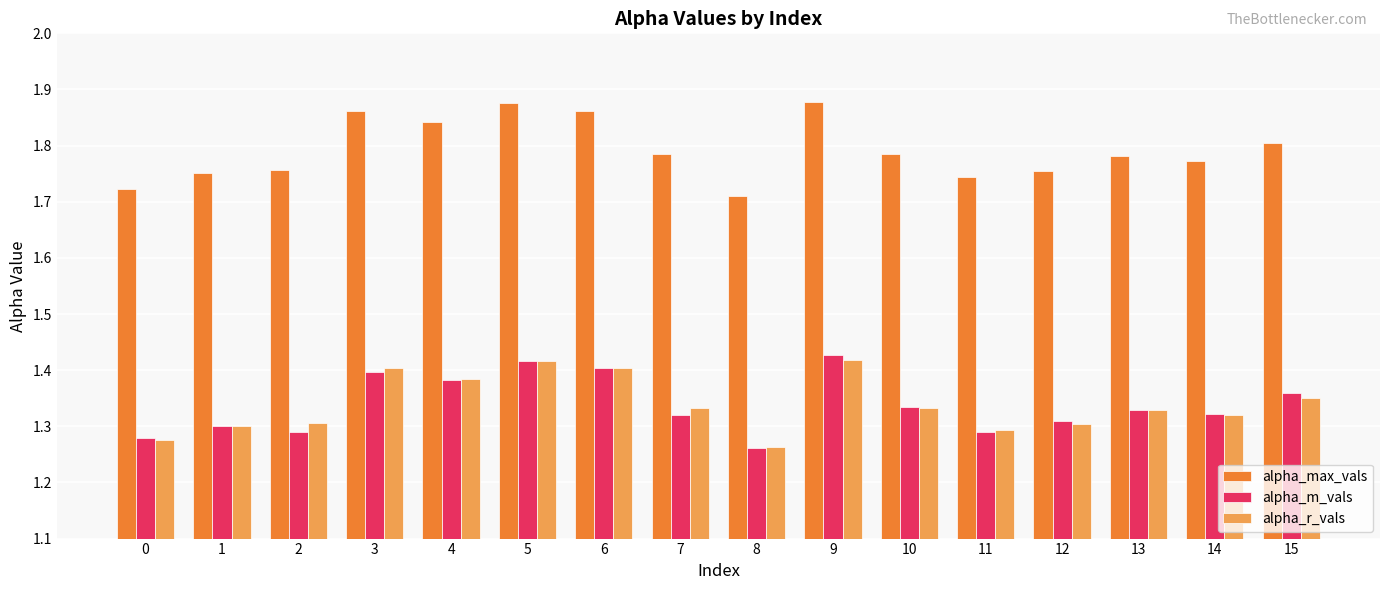

What is the spread (max minus min) of values at 11?

0.5